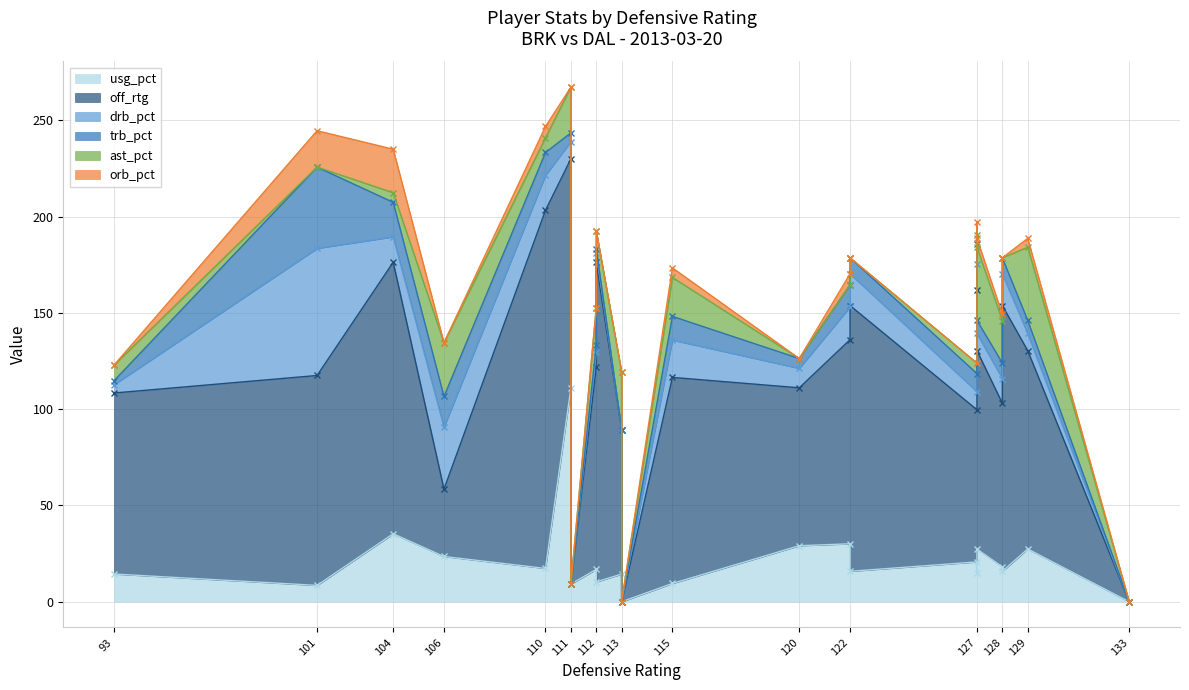

What are all the series names shown in the legend?

usg_pct, off_rtg, drb_pct, trb_pct, ast_pct, orb_pct